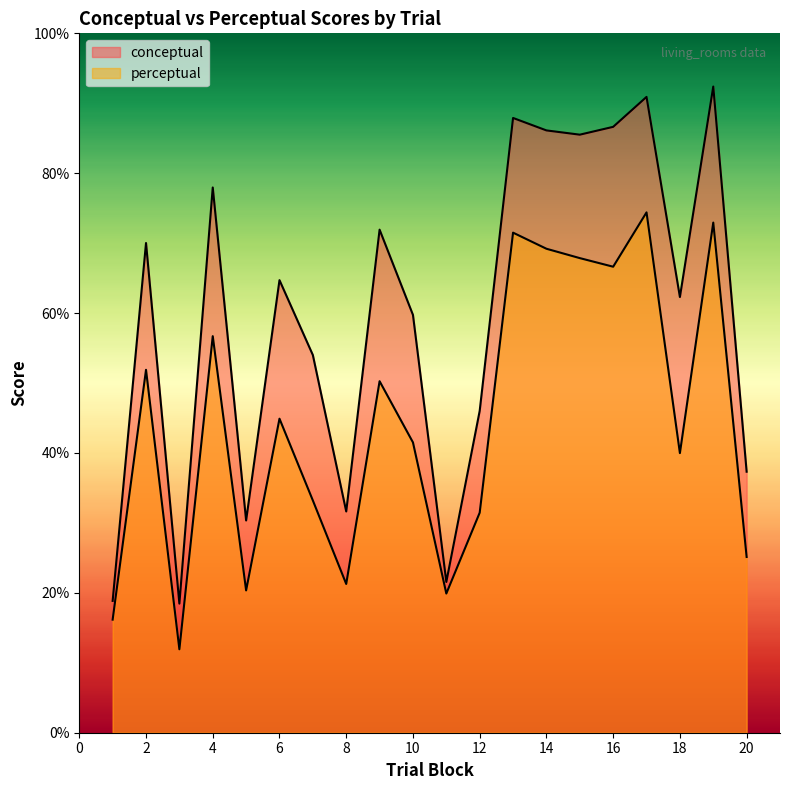

What is the sum of all conceptual values?

1194.3